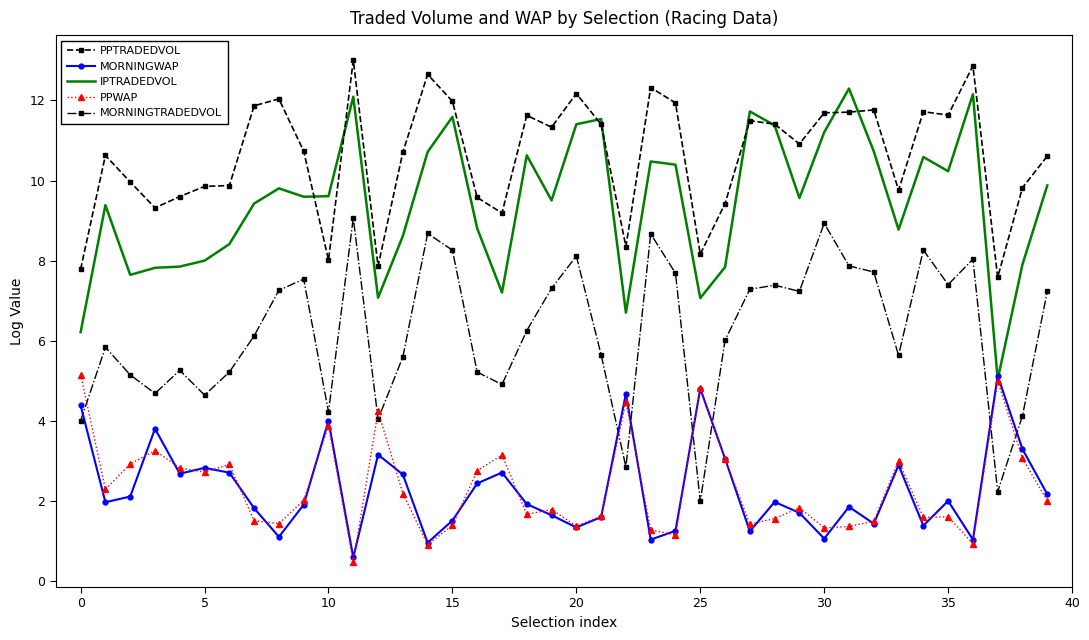

True or false: MORNINGTRADEDVOL and PPTRADEDVOL cross at least once.

False